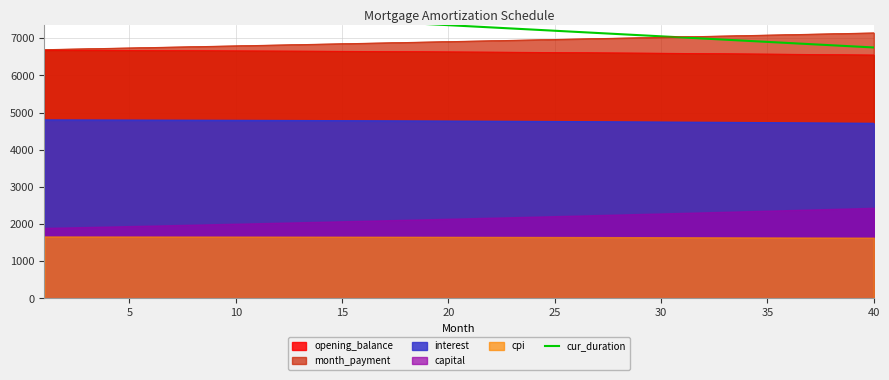

True or false: opening_balance and interest intersect in this chart.

False